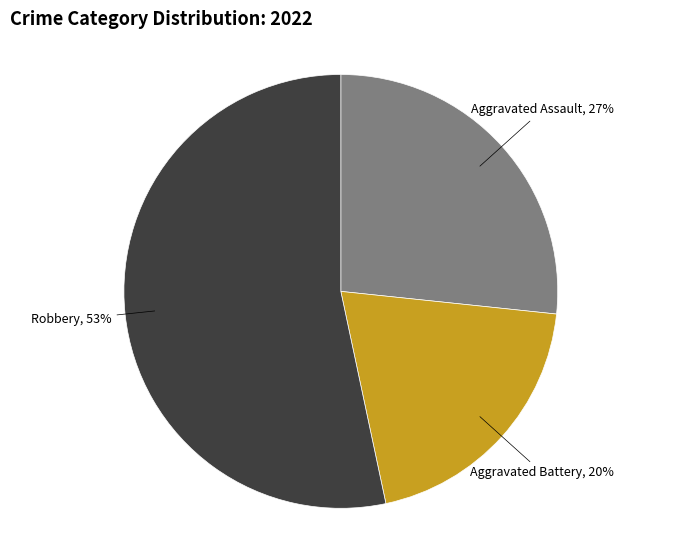

To the nearest percent, what is the difference between the largest and smallest slice percentages?

33%